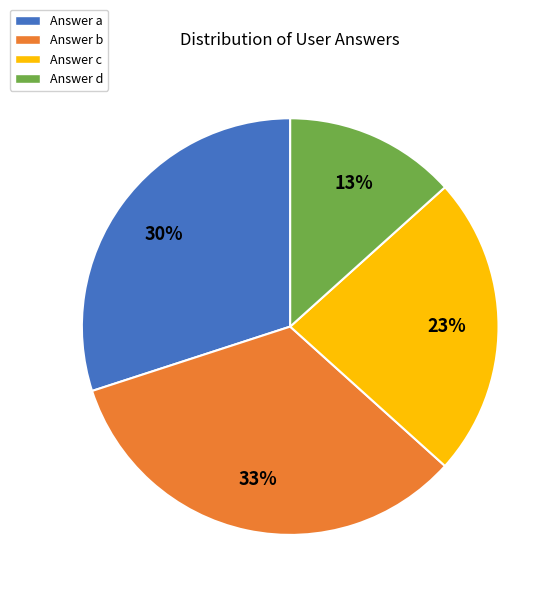

What percentage is the Answer d slice, to the nearest percent?

13%